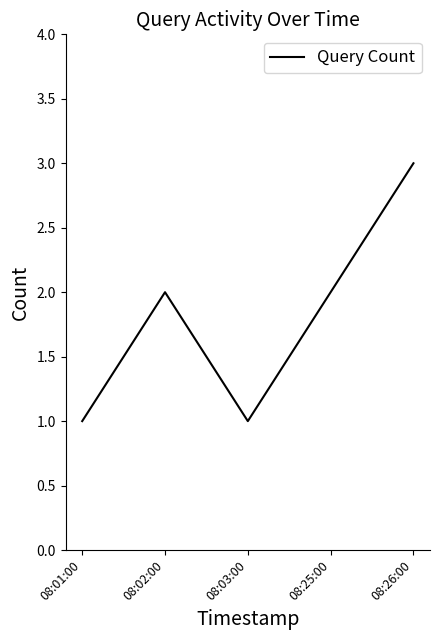

The value at 08:25:00 is 2. True or false?

True